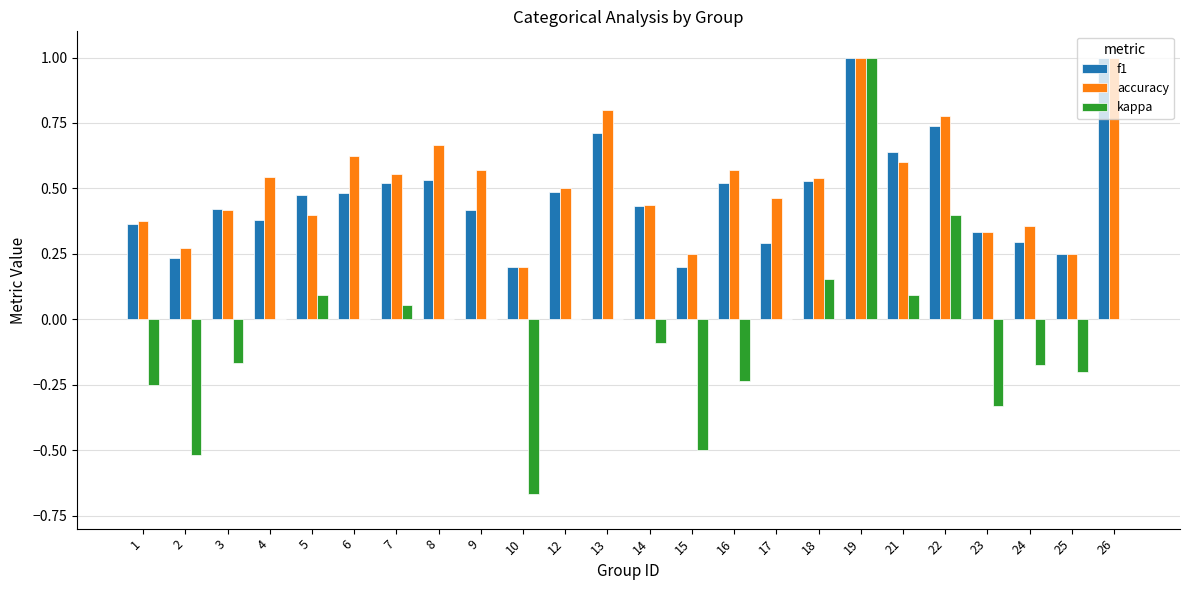

What is the sum of all kappa values?

-1.3